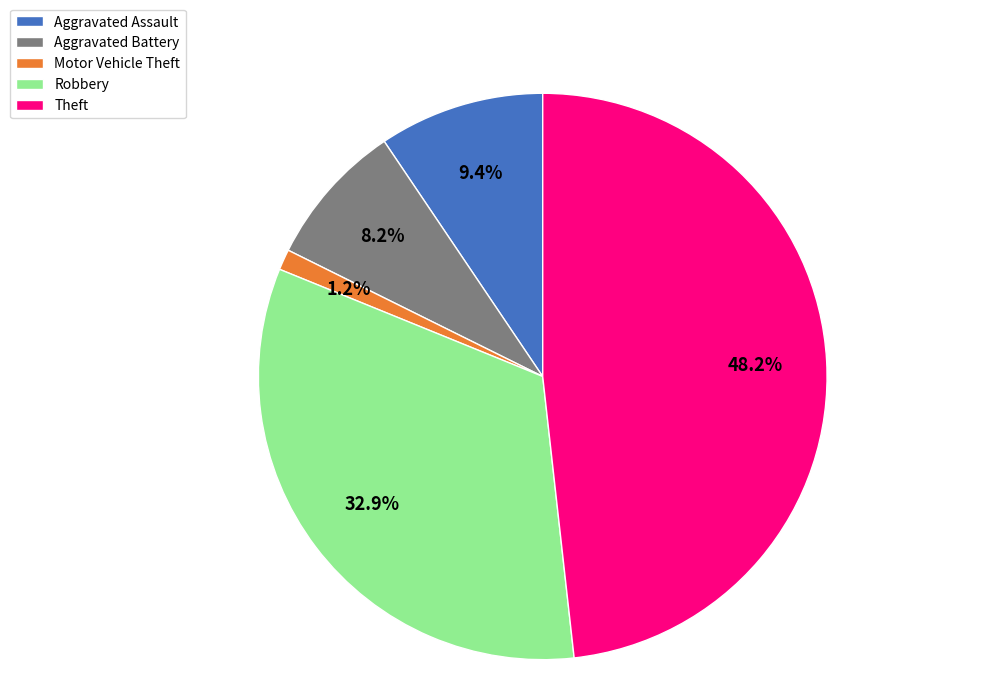

To the nearest percent, what portion does Aggravated Assault represent?

9%